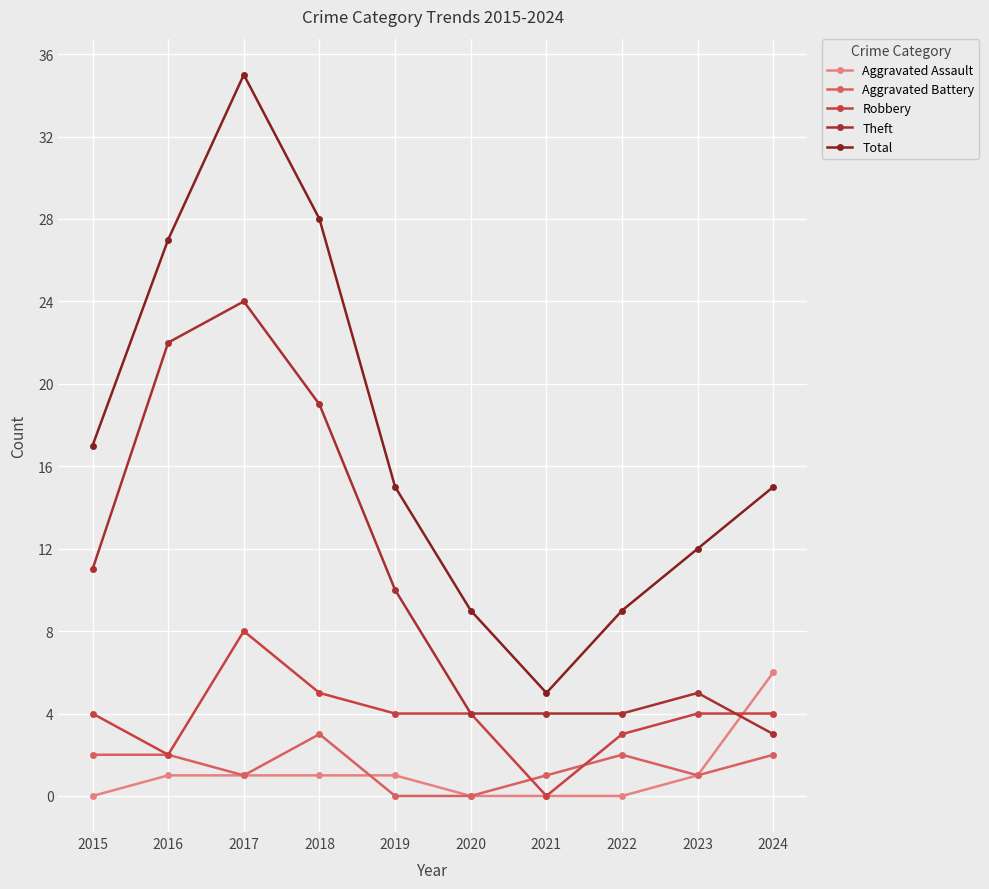

Which series has the largest total across all categories?

Total